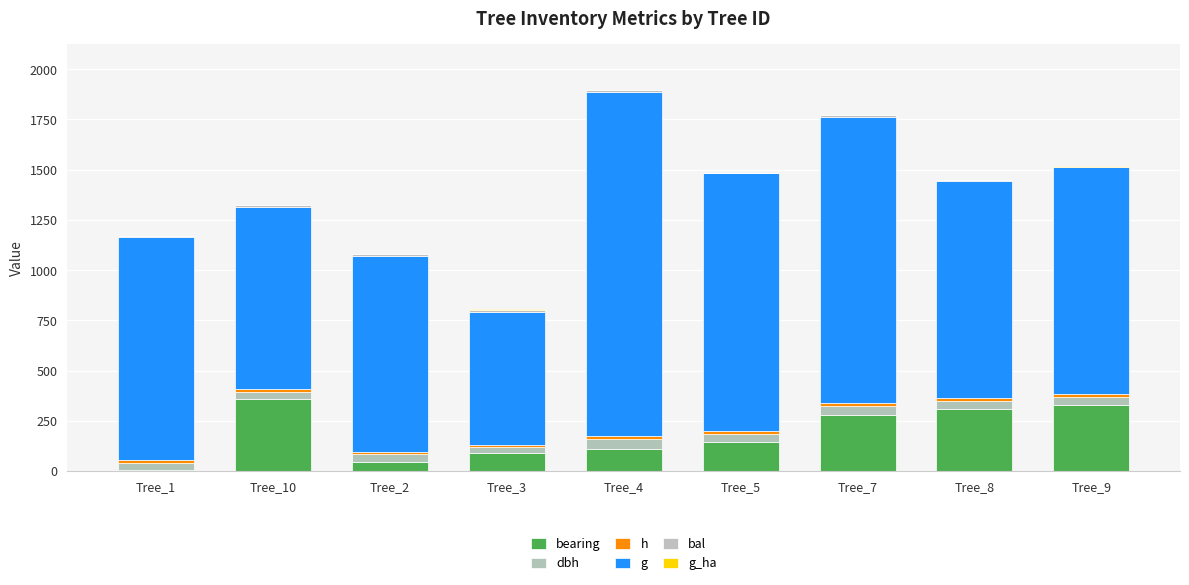

What is the label of the 7th bar from the left?

Tree_7